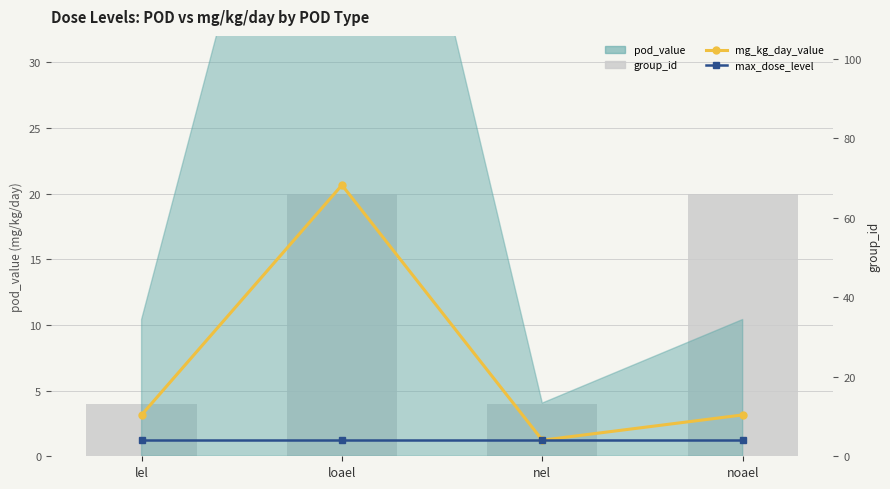

Where does the mg_kg_day_value series first go above 10?

lel